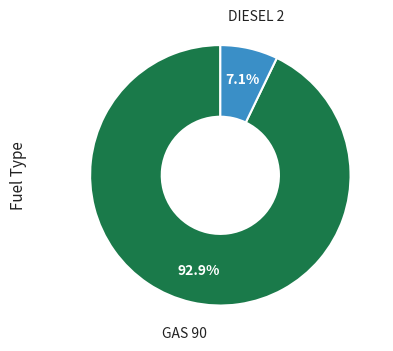

Does any single category account for the majority?

Yes